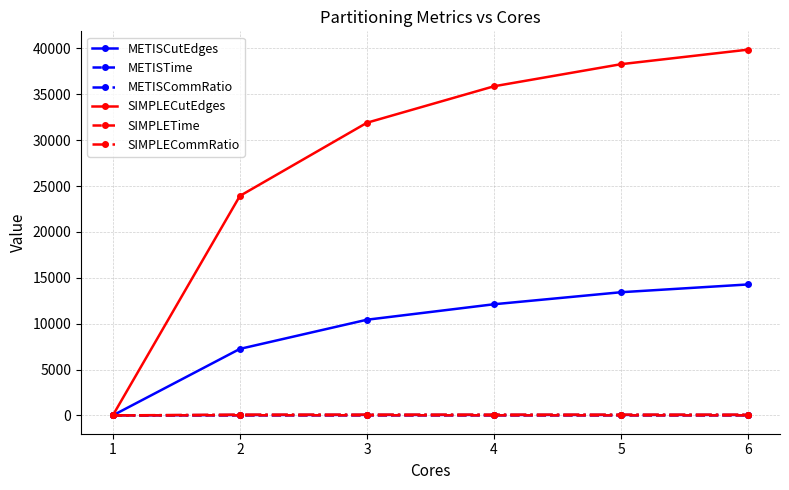

True or false: METISCommRatio has more than 2 interior local peaks.

False